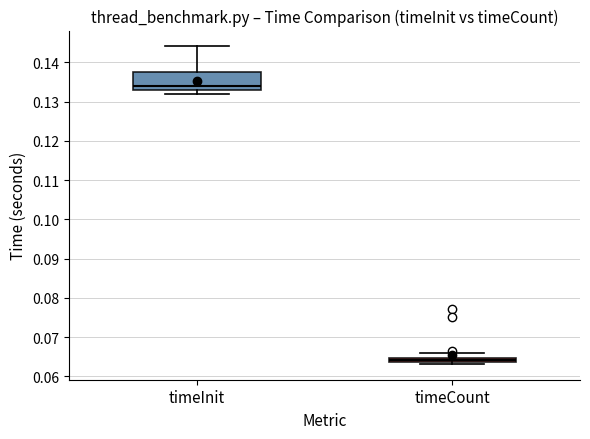

Which box has the lowest median line?

timeCount